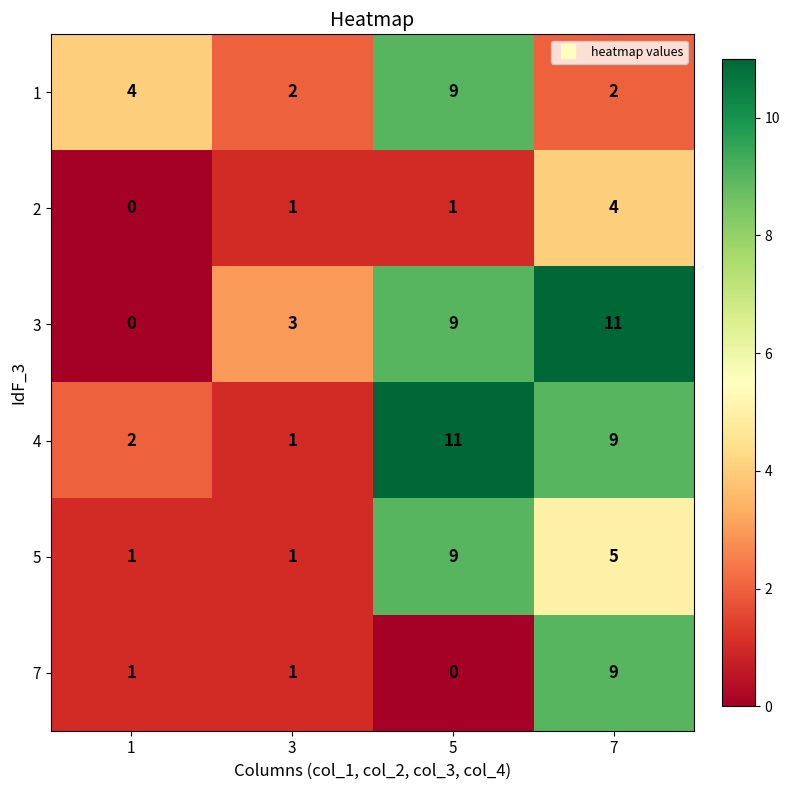

How many values in the 3 series are below 9?

2